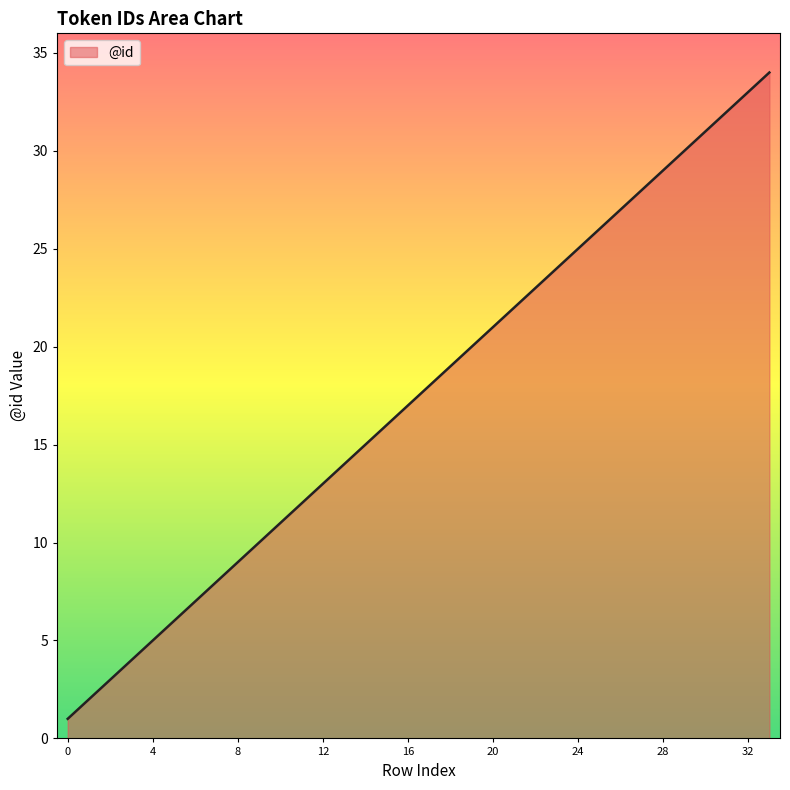

What is the difference between the maximum and minimum values?

33